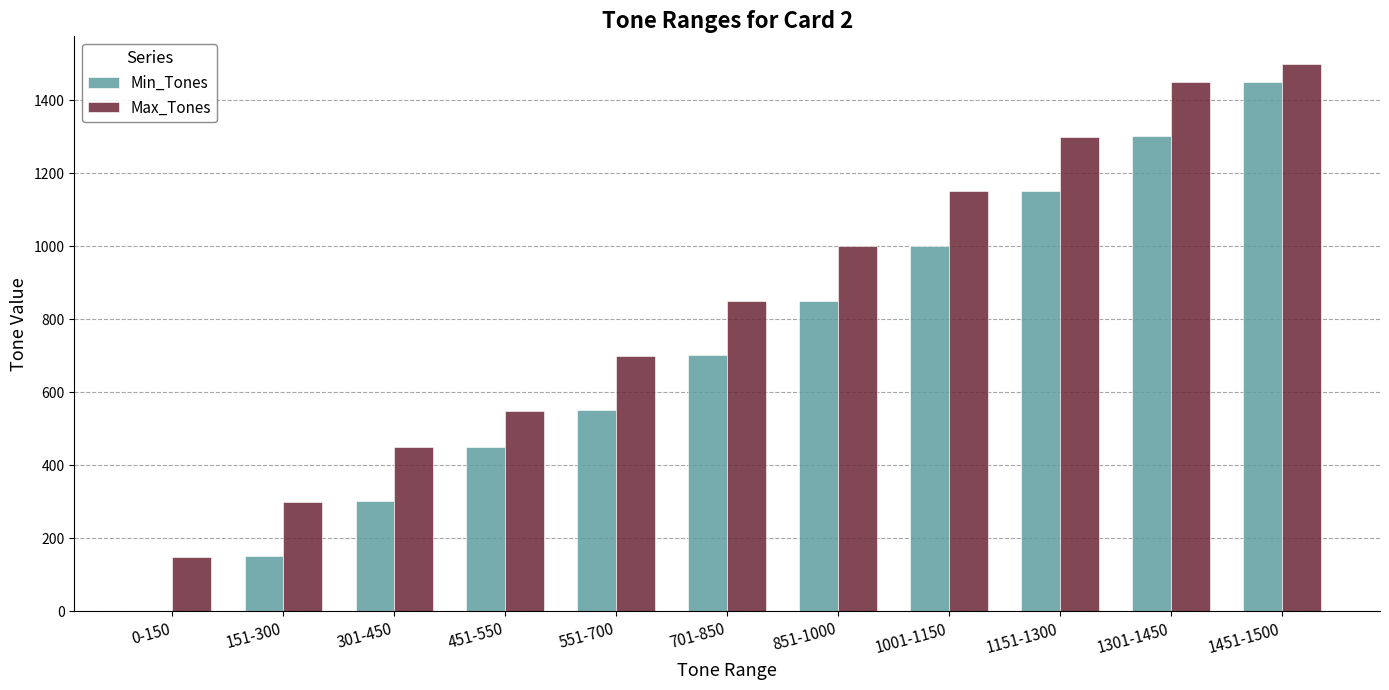

Between 0-150 and 851-1000, which series saw the biggest shift?

Min_Tones